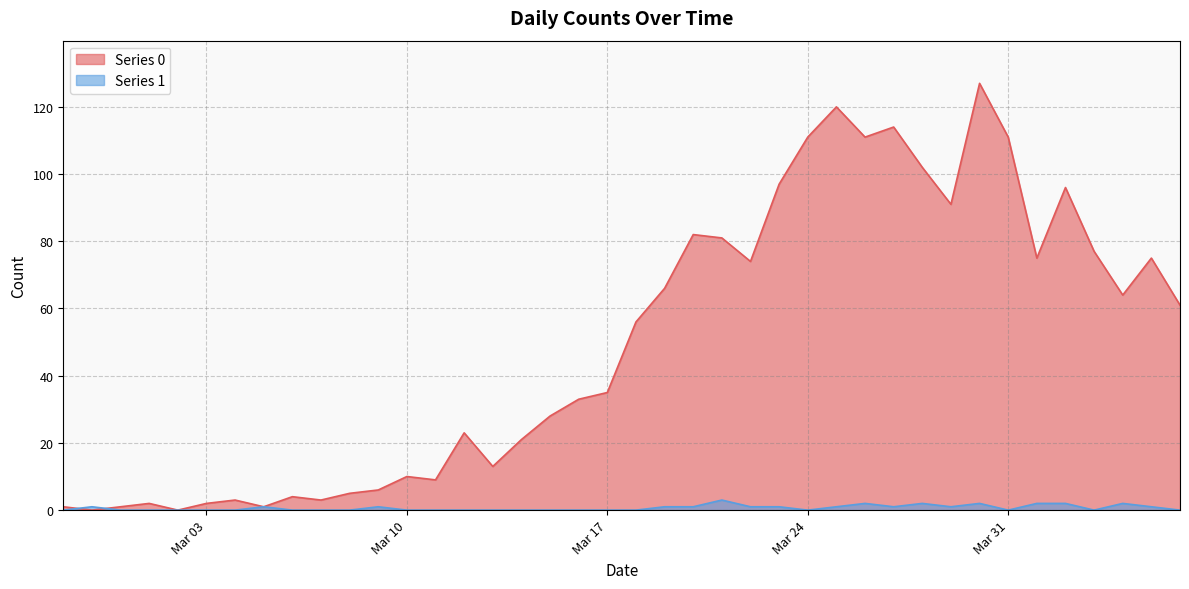

Which series ends up on top after the final intersection of Series 1 and Series 0?

Series 0